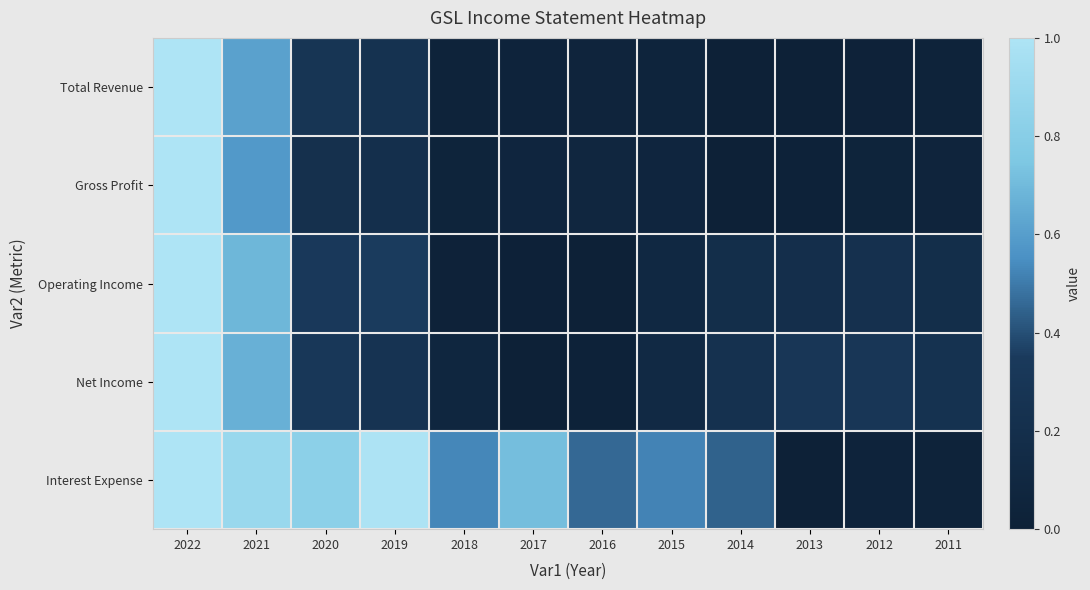

Count the number of data series in this chart.

5